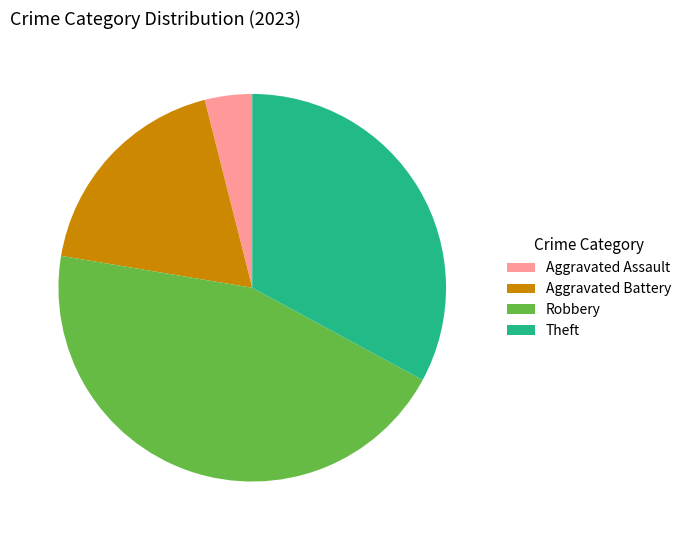

Count the number of slices in the pie.

4